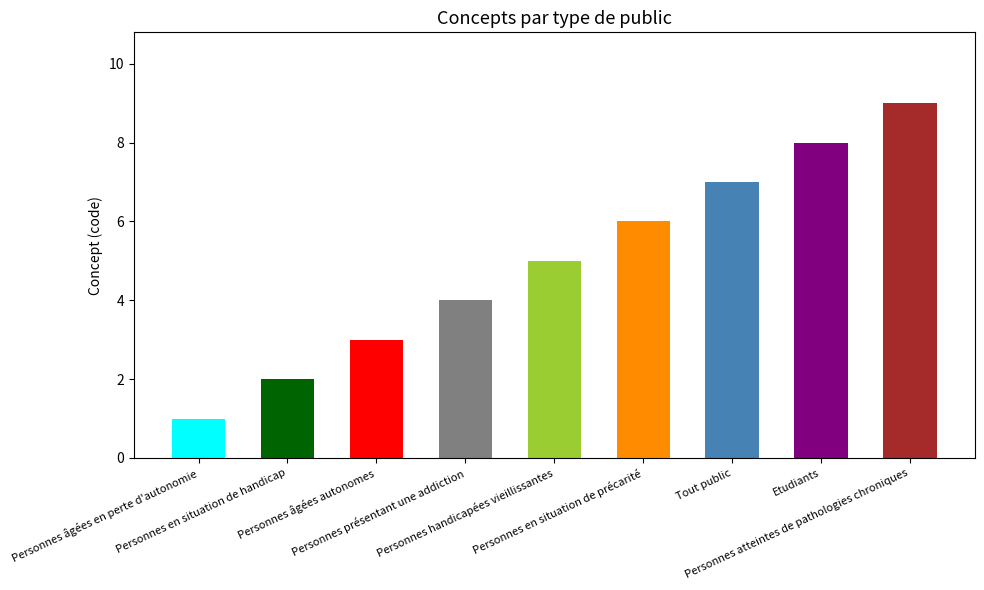

Which label corresponds to the largest value in the chart?

Personnes atteintes de pathologies chroniques